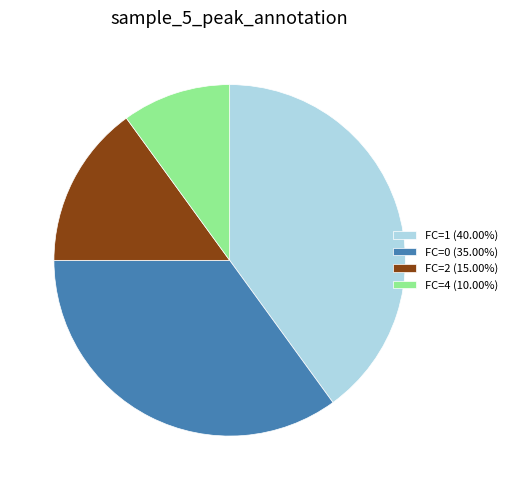

Is there a majority slice in this chart?

No